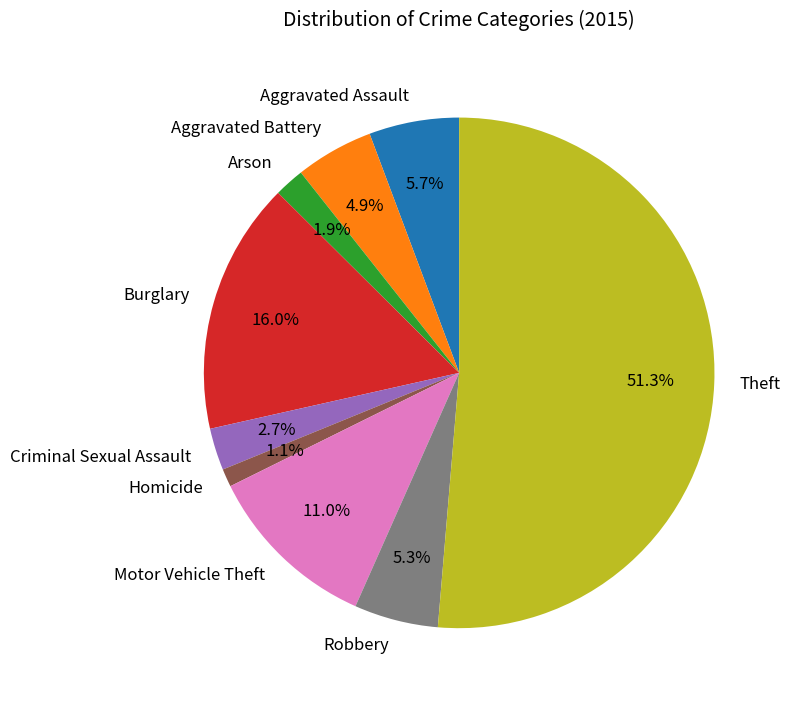

Do Criminal Sexual Assault and Robbery together represent more than half of the pie?

No